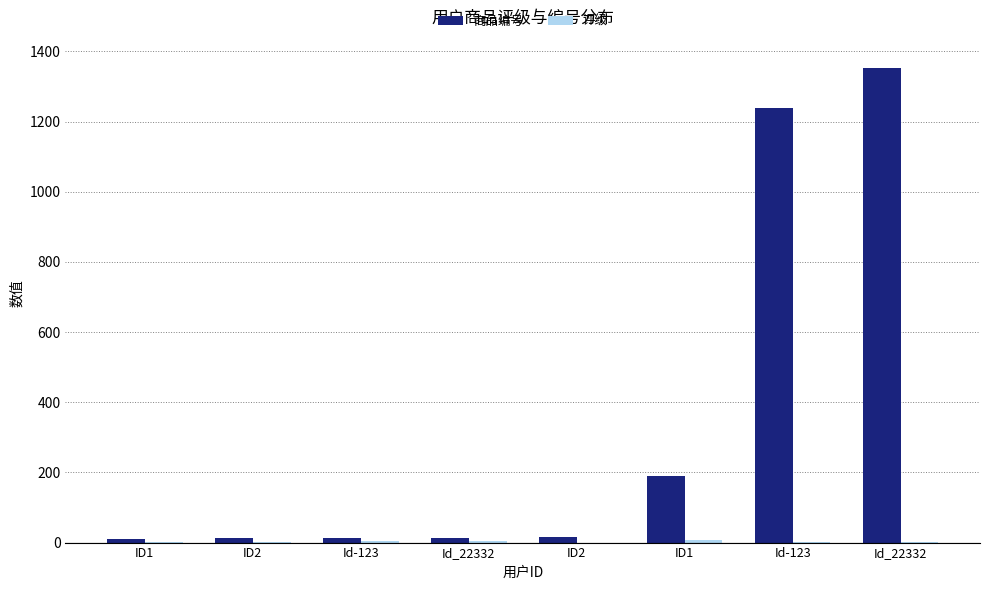

Rank the series by their average value, from highest to lowest.

商品编号, 评级